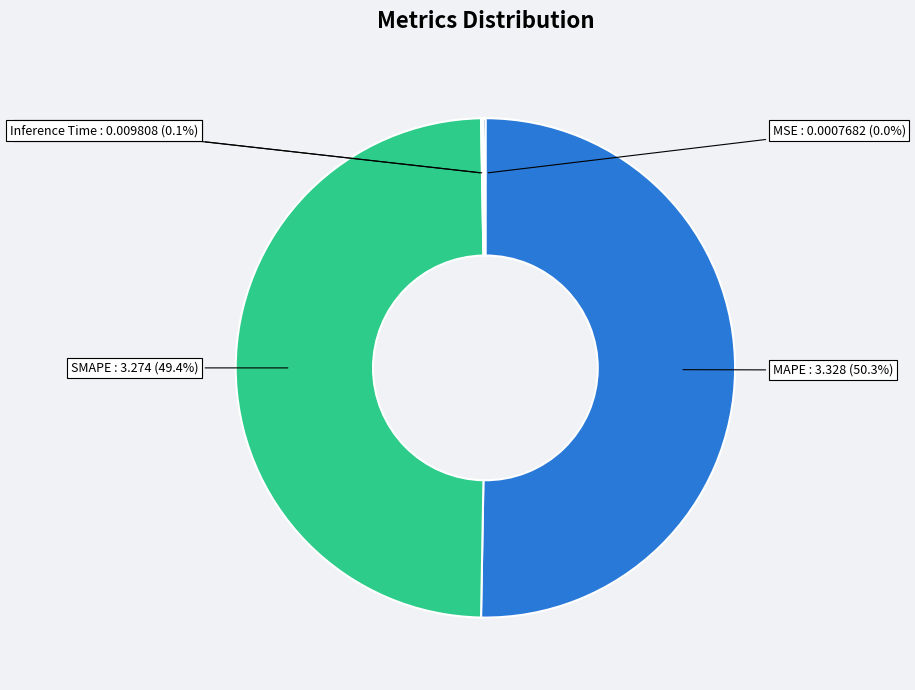

Which slice represents more than half of the pie?

MAPE